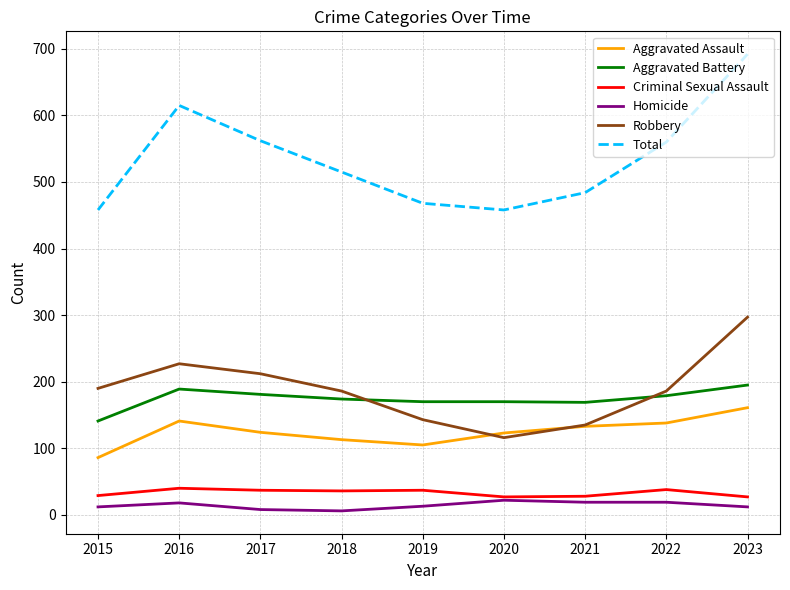

At which label does Homicide first exceed 13?

2016